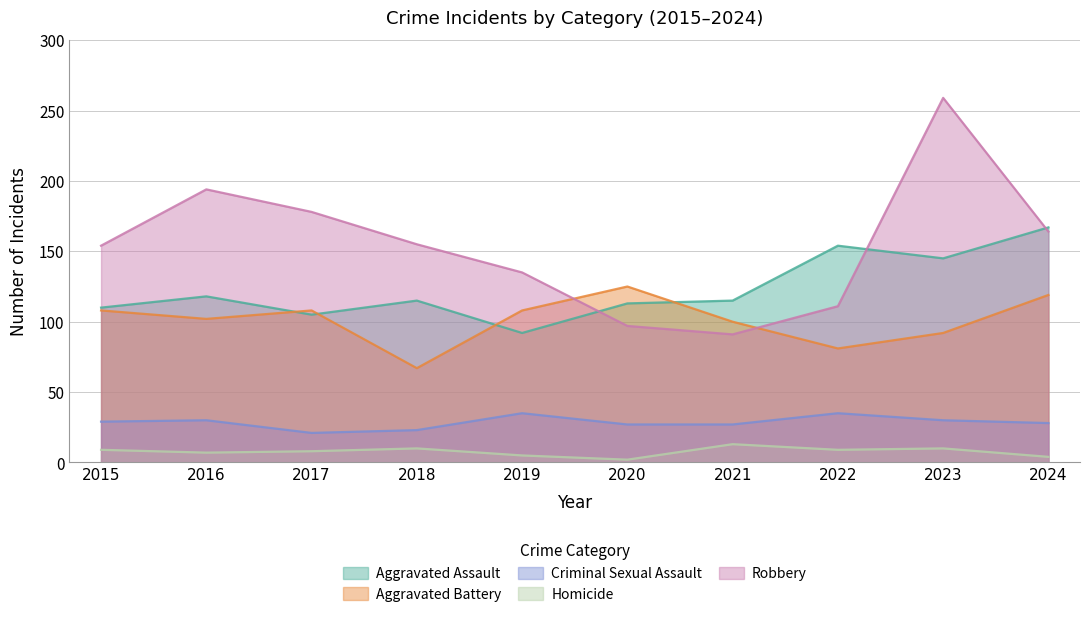

Where is Aggravated Assault nearest to the value 129?

2016